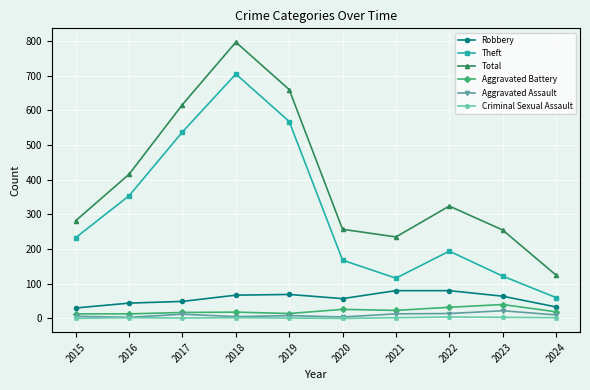

Where does the Aggravated Battery series first go above 19?

2020